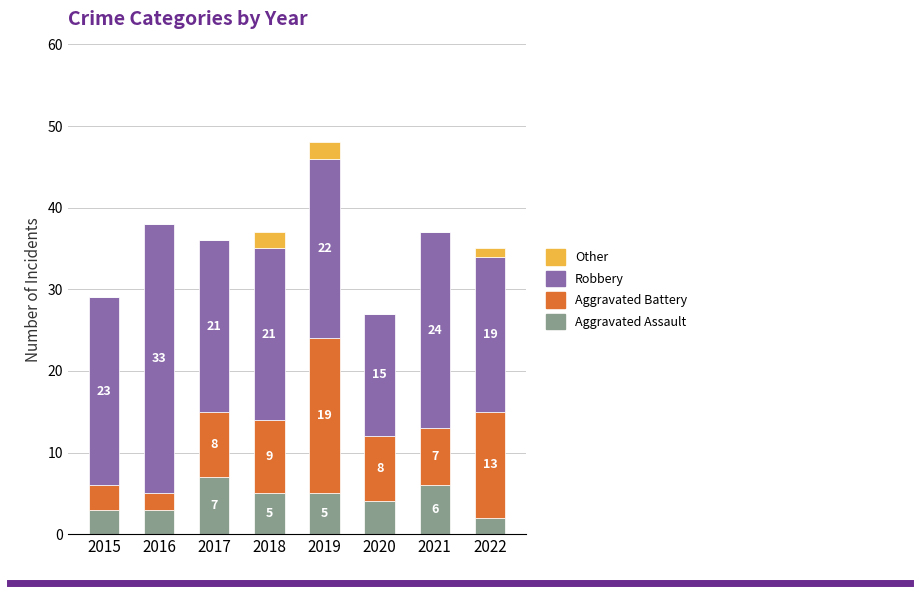

What are all the series names shown in the legend?

Other, Robbery, Aggravated Battery, Aggravated Assault